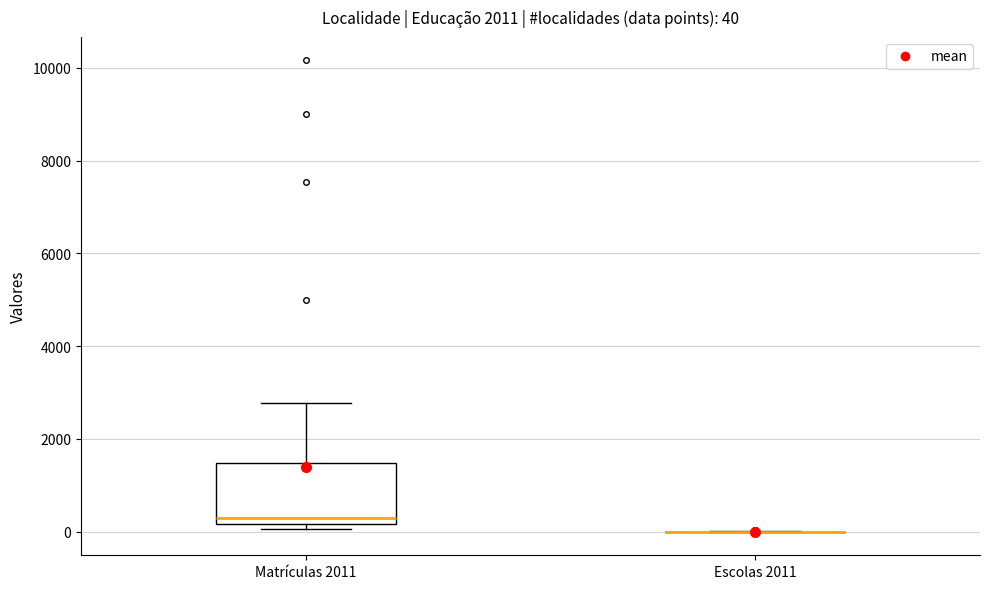

Which box is the tallest, from its lower edge to its upper edge?

Matrículas 2011